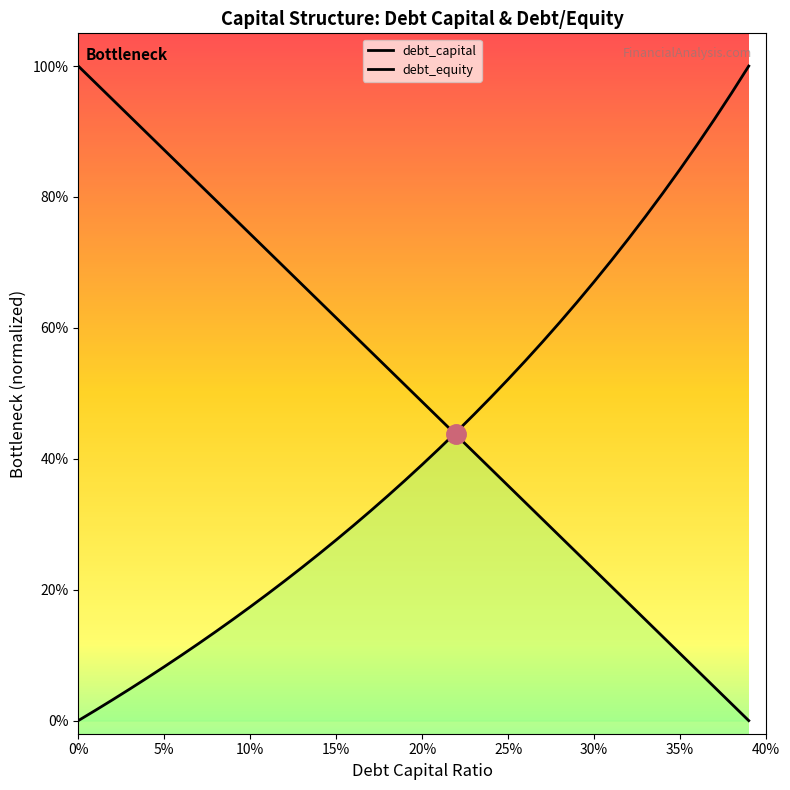

Reading right to left, list all the values displayed in this chart.

debt_capital: 0.39=0.0	0.38=0.0	0.37=0.1	0.36=0.1	0.35=0.1	0.34=0.1	0.33=0.2	0.32=0.2	0.31=0.2	0.3=0.2	0.29=0.3	0.28=0.3	0.27=0.3	0.26=0.3	0.25=0.4	0.24=0.4	0.23=0.4	0.22=0.4	0.21=0.5	0.2=0.5	0.19=0.5	0.18=0.5	0.17=0.6	0.16=0.6	0.15=0.6	0.14=0.6	0.13=0.7	0.12=0.7	0.11=0.7	0.1=0.7	0.09=0.8	0.08=0.8	0.07=0.8	0.06=0.8	0.05=0.9	0.04=0.9	0.03=0.9	0.02=0.9	0.01=1.0	0=1.0
debt_equity: 0.39=1.0	0.38=1.0	0.37=0.9	0.36=0.9	0.35=0.8	0.34=0.8	0.33=0.8	0.32=0.7	0.31=0.7	0.3=0.7	0.29=0.6	0.28=0.6	0.27=0.6	0.26=0.5	0.25=0.5	0.24=0.5	0.23=0.5	0.22=0.4	0.21=0.4	0.2=0.4	0.19=0.4	0.18=0.3	0.17=0.3	0.16=0.3	0.15=0.3	0.14=0.3	0.13=0.2	0.12=0.2	0.11=0.2	0.1=0.2	0.09=0.2	0.08=0.1	0.07=0.1	0.06=0.1	0.05=0.1	0.04=0.1	0.03=0.0	0.02=0.0	0.01=0.0	0=0.0